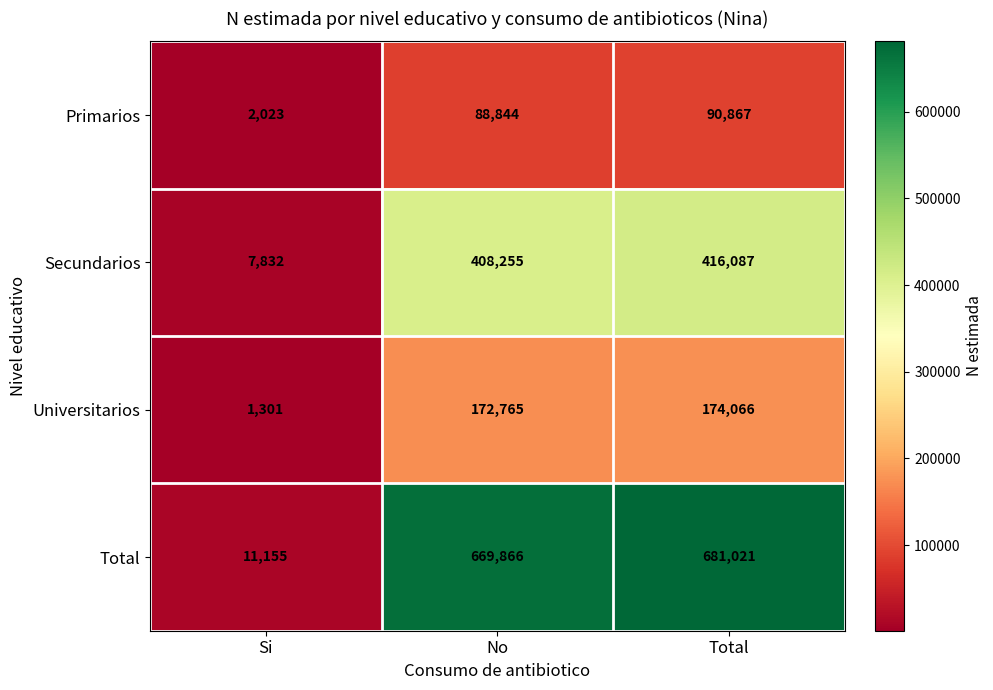

What is the maximum value shown in the chart?

681021